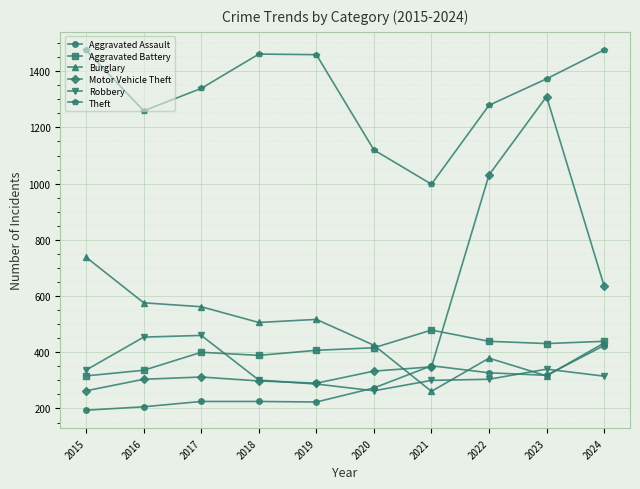

What is the approximate value of Motor Vehicle Theft at 2023?

1310